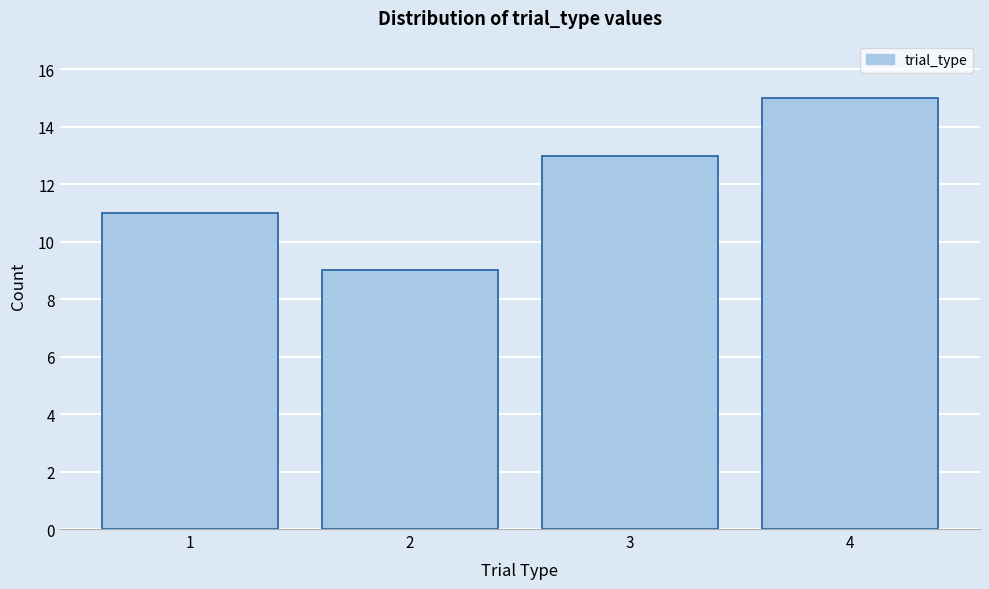

Reading left to right, transcribe all the data shown in this chart.

1=11	2=9	3=13	4=15